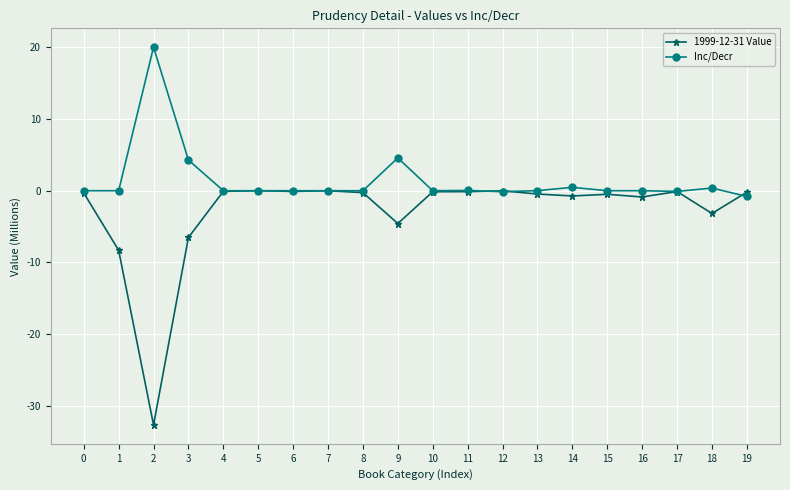

Count the number of data series in this chart.

2